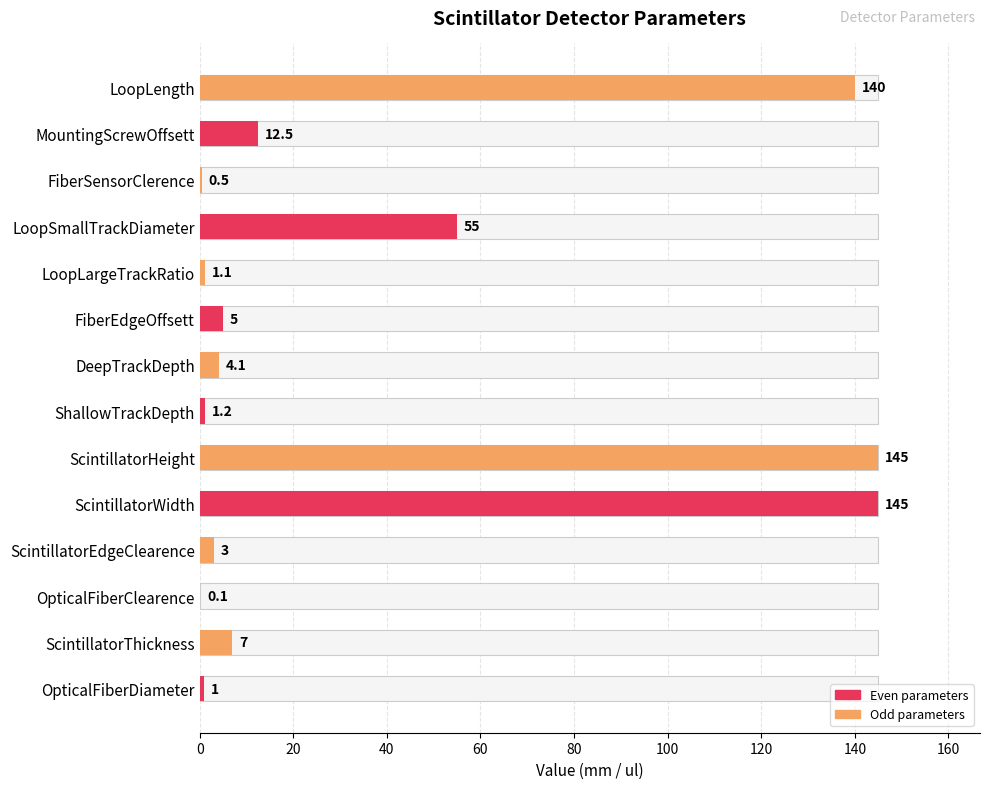

How many data points are less than 5?

7